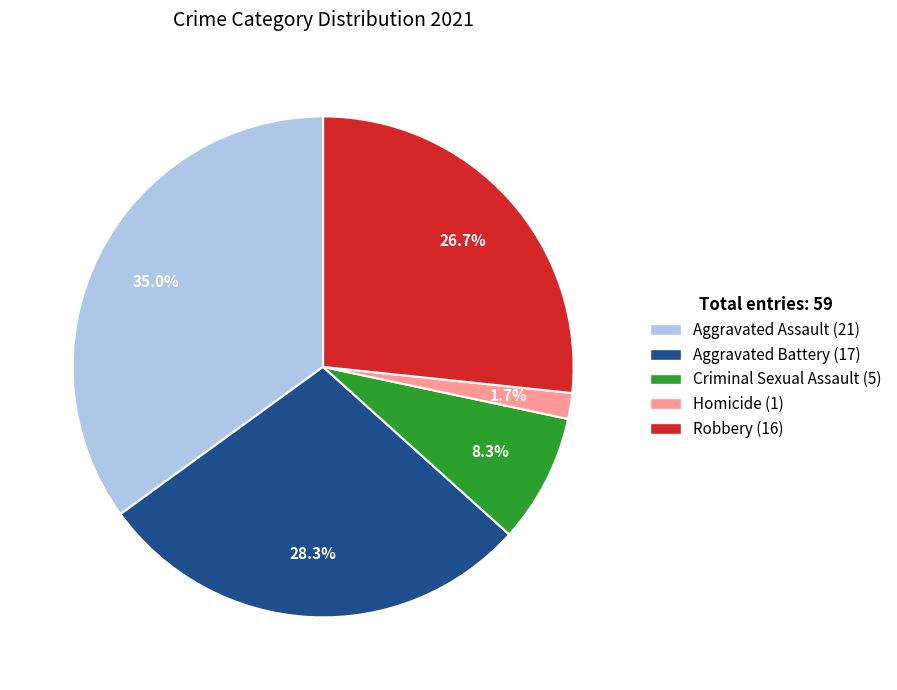

To the nearest percent, what portion does Robbery represent?

27%